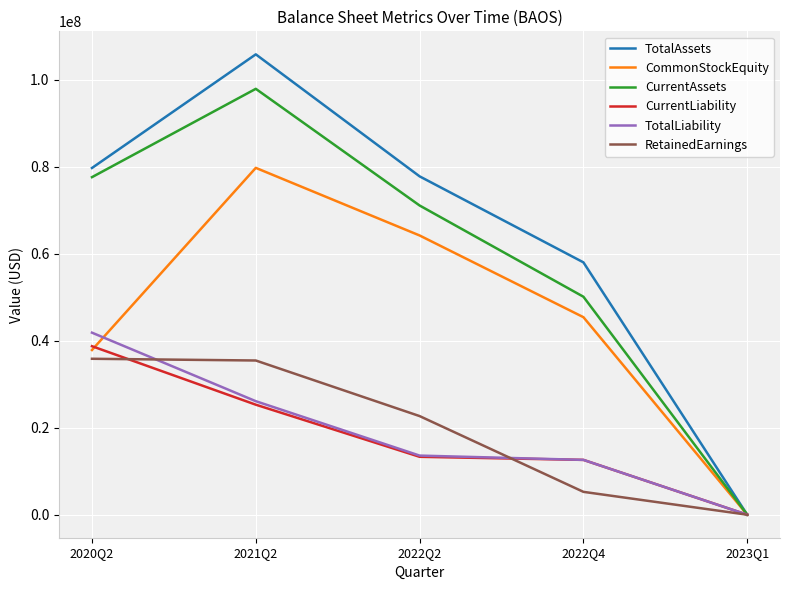

Does the chart have visible grid lines?

Yes